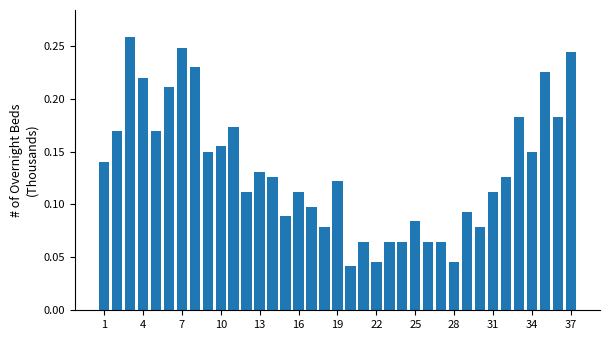

How many values are between 0 and 1?

37